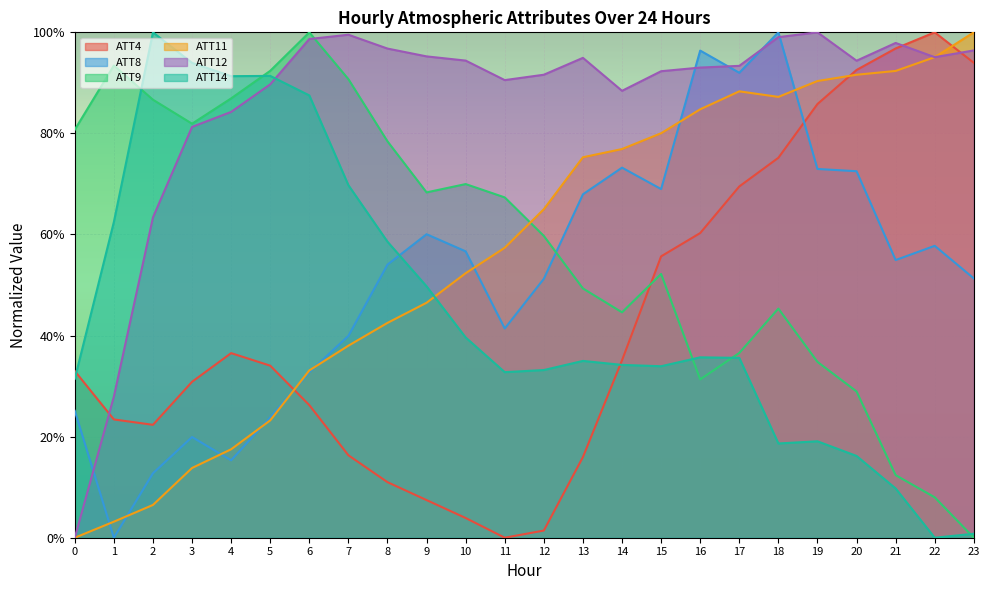

Rank the series by their maximum value, from highest to lowest.

ATT4, ATT8, ATT9, ATT11, ATT12, ATT14